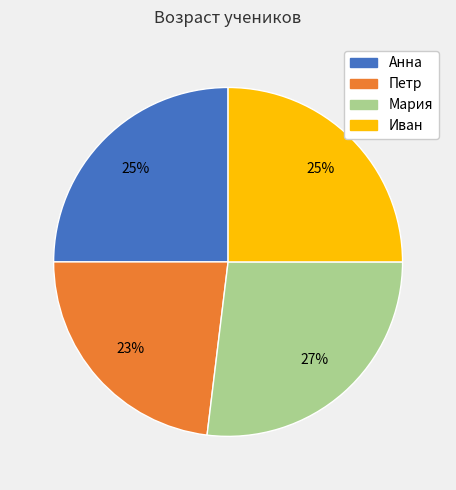

True or false: Петр accounts for 10% of the total.

False